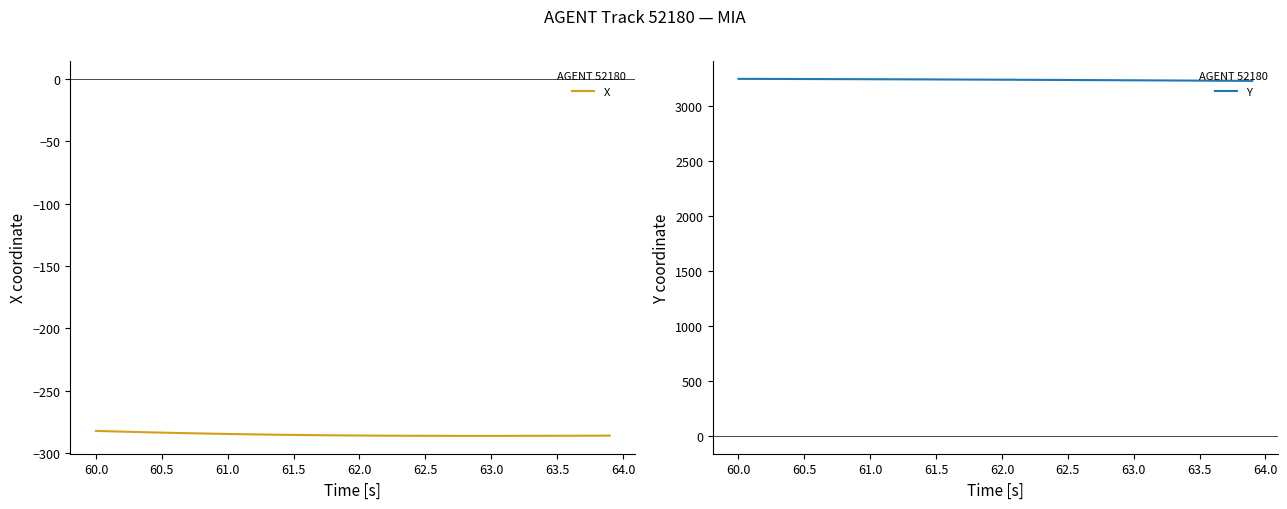

How many values in the X series exceed -285?

13